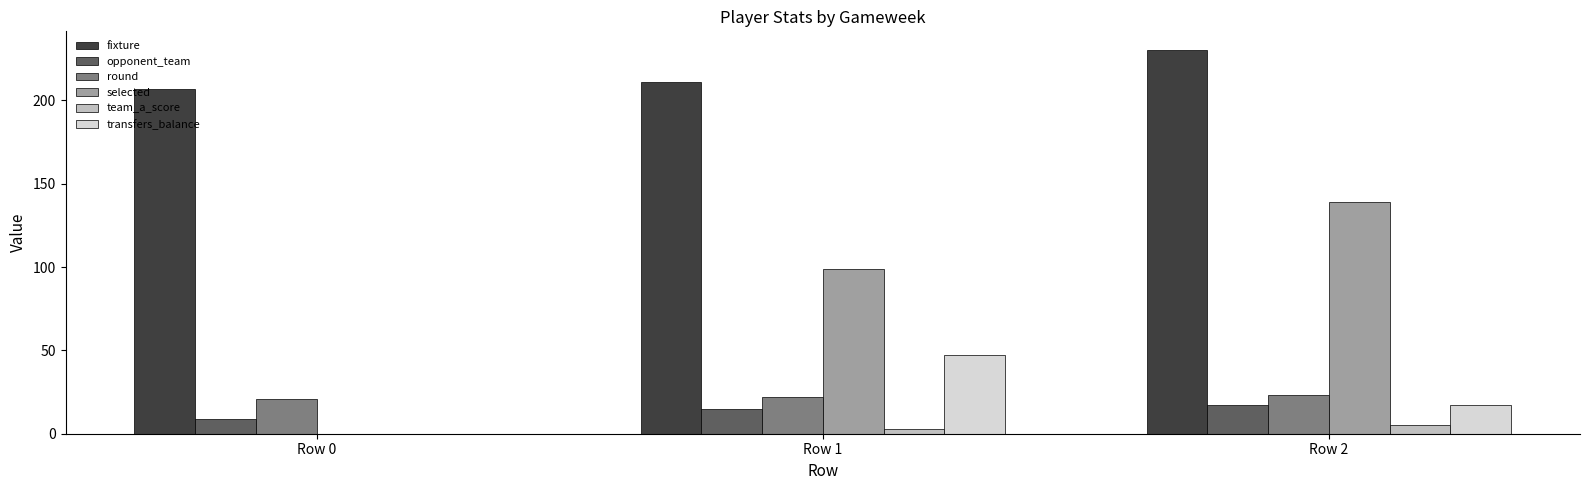

What is the highest value of the selected series?

139